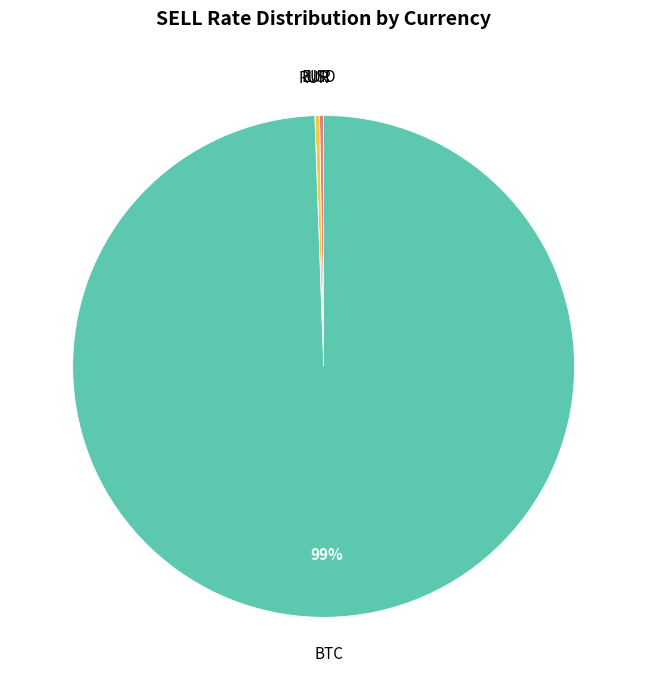

To the nearest percent, what is the average slice percentage?

25%